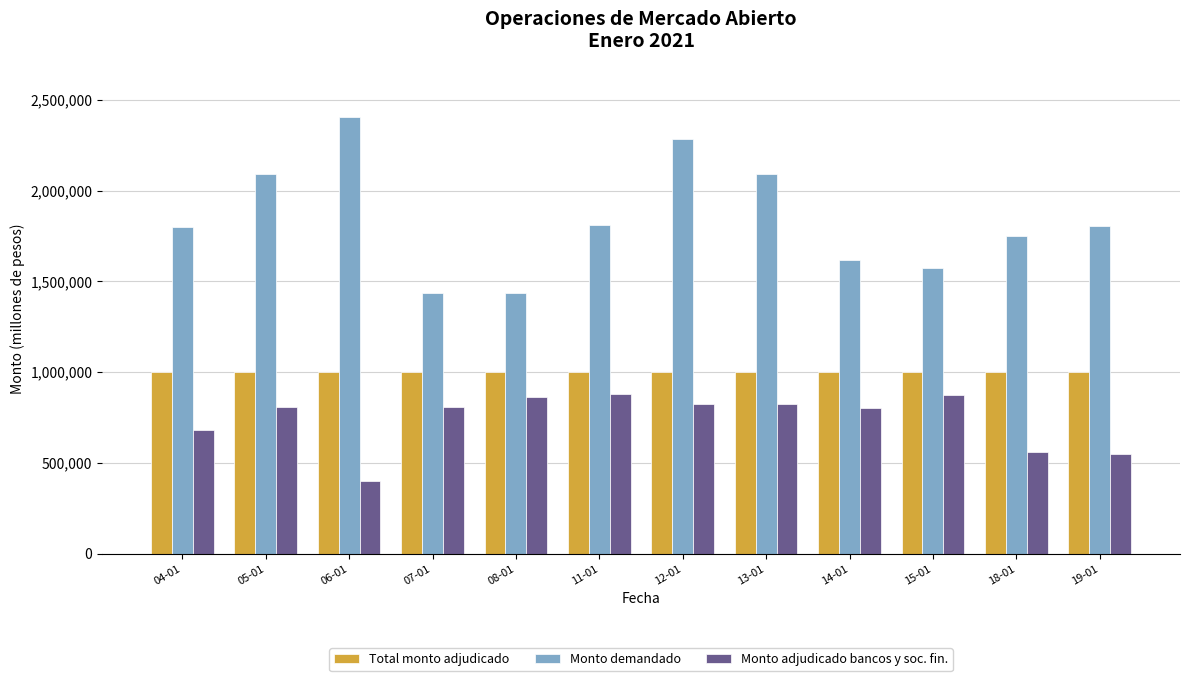

True or false: Monto adjudicado bancos y soc. fin. has a value of 571152 at 11-01.

False